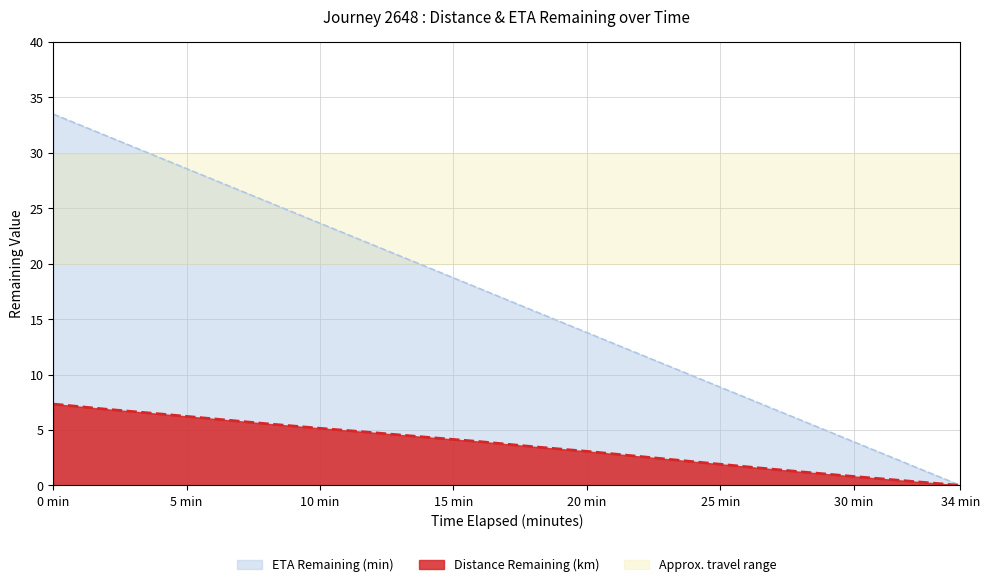

True or false: Distance Remaining (km) and ETA Remaining (min) intersect in this chart.

False